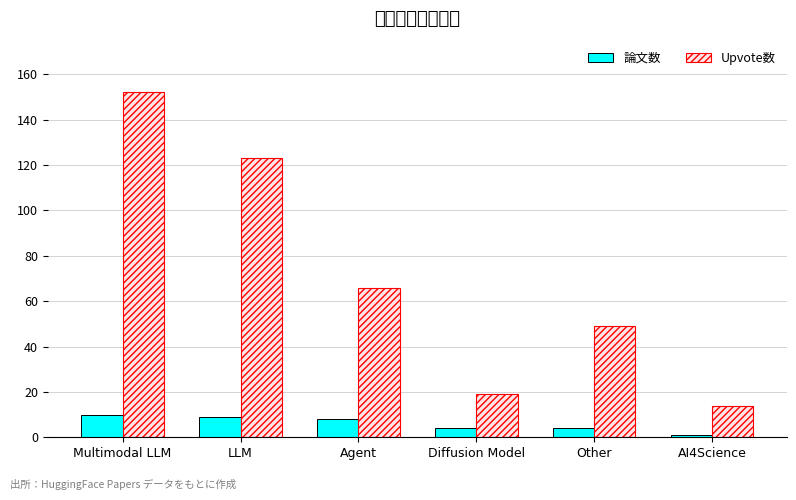

Which series has the largest total across all categories?

Upvote数